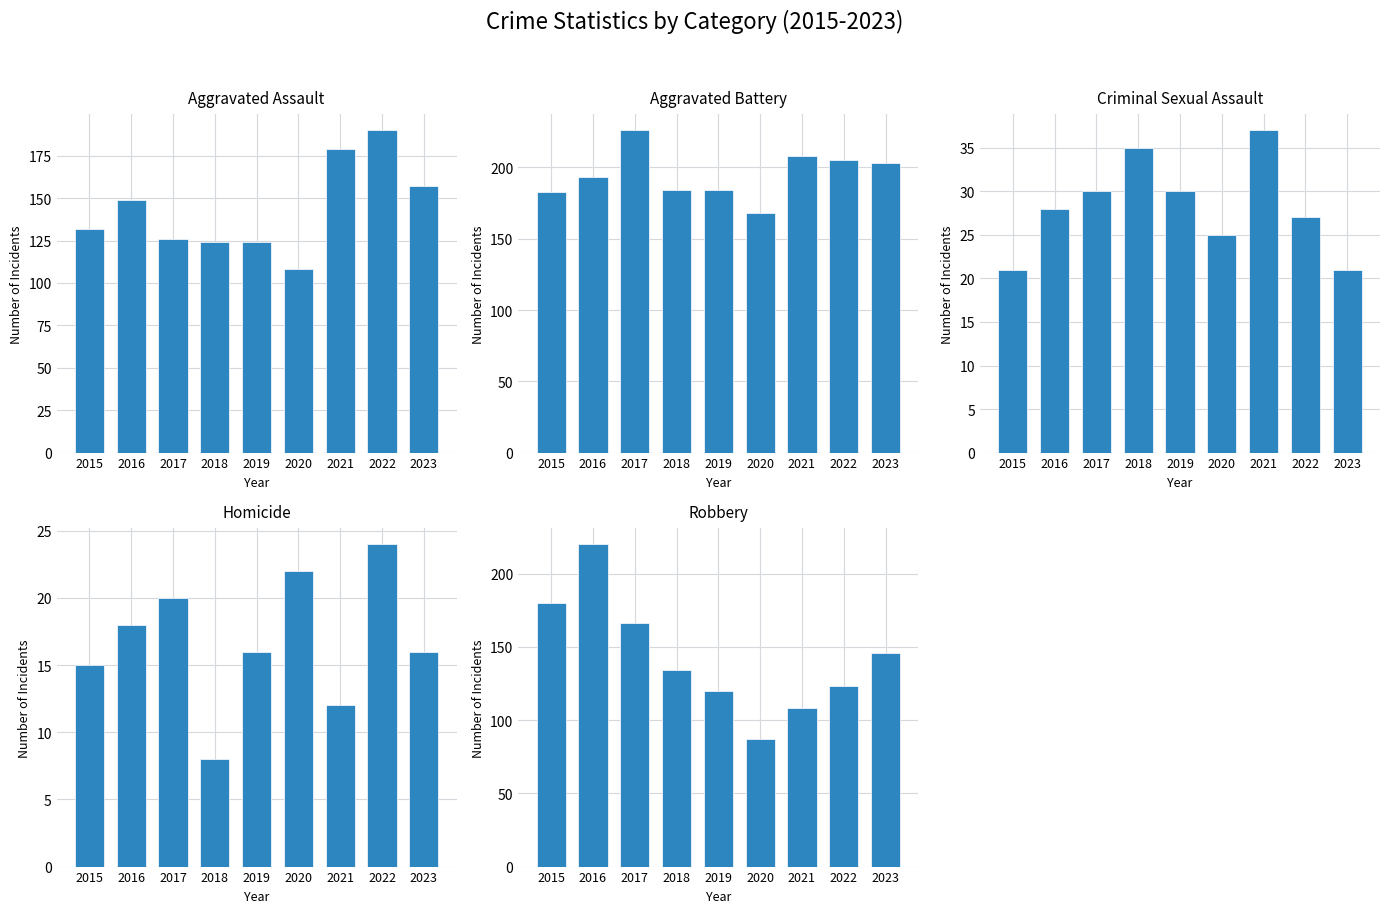

List the series in order of their peak value, highest first.

Aggravated Battery, Robbery, Aggravated Assault, Criminal Sexual Assault, Homicide